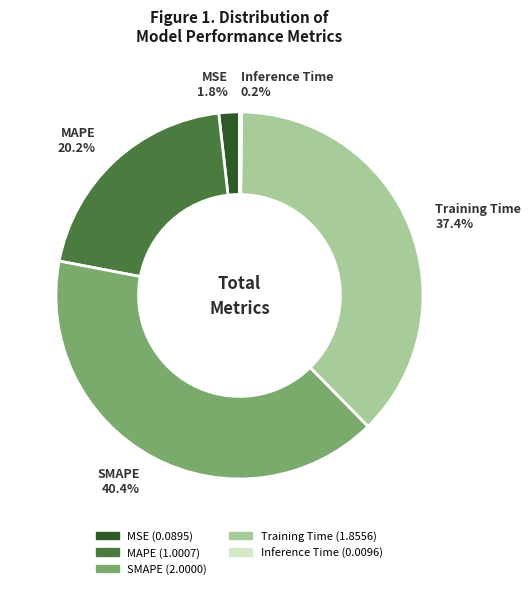

Which has a higher value, Training Time or SMAPE?

SMAPE